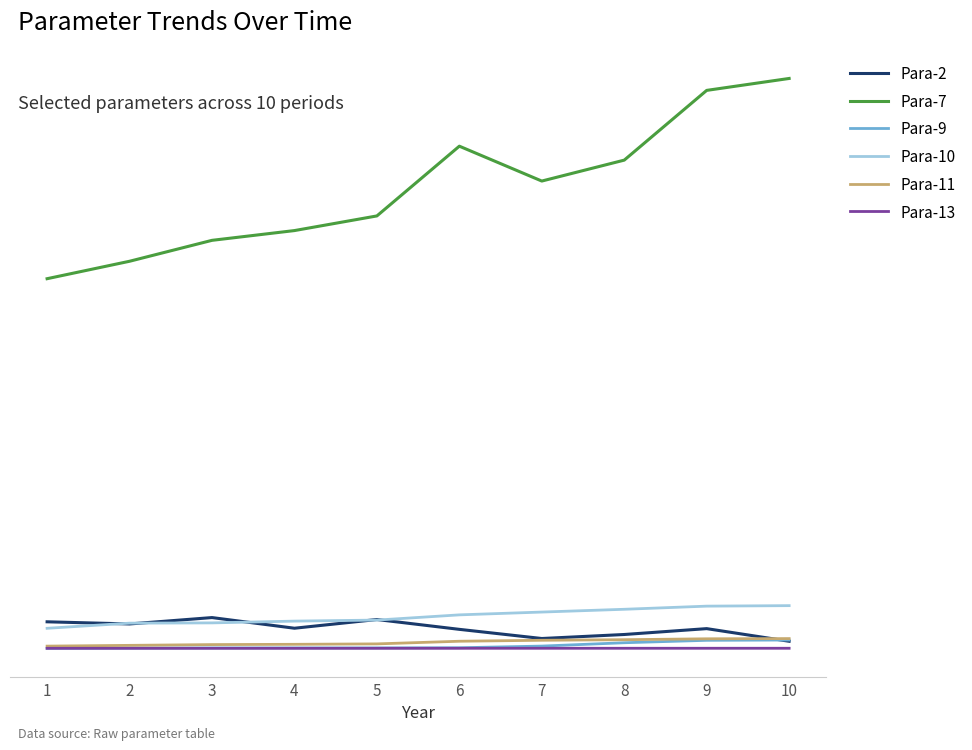

True or false: Para-7 and Para-13 cross at least once.

False